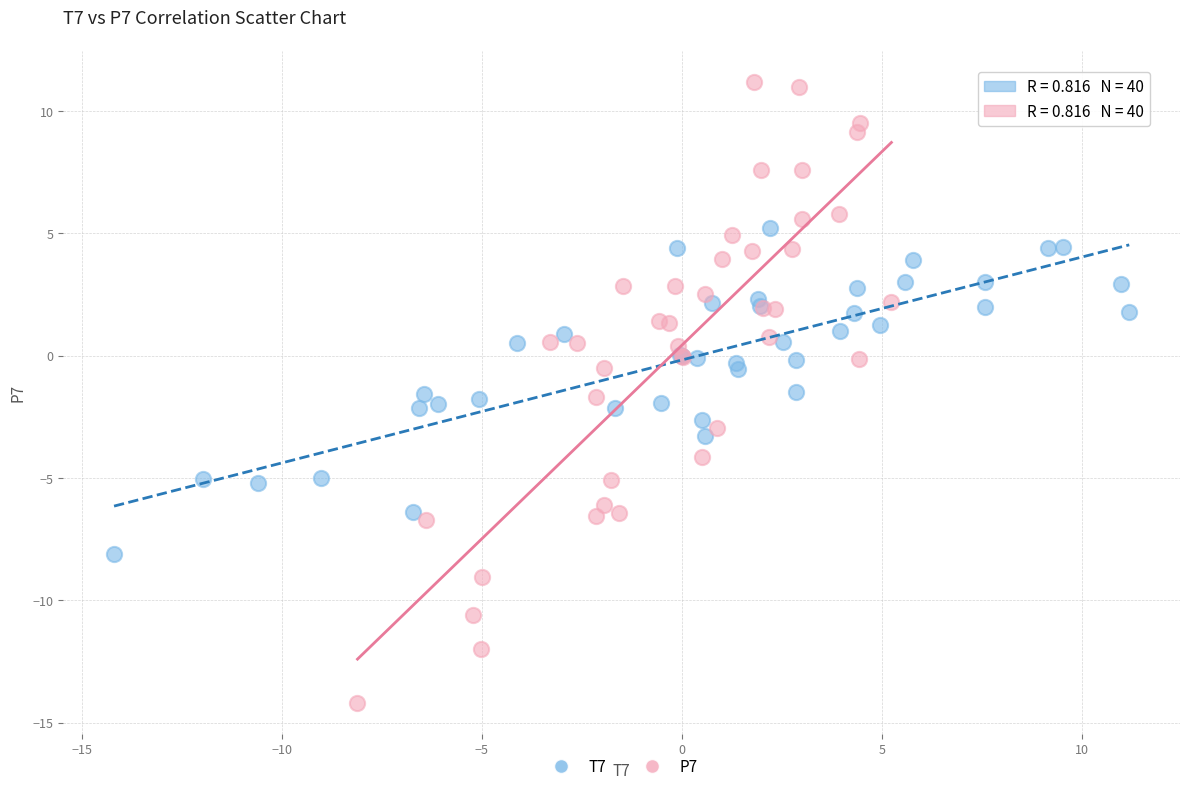

Which series has the widest spread of Y values?

P7